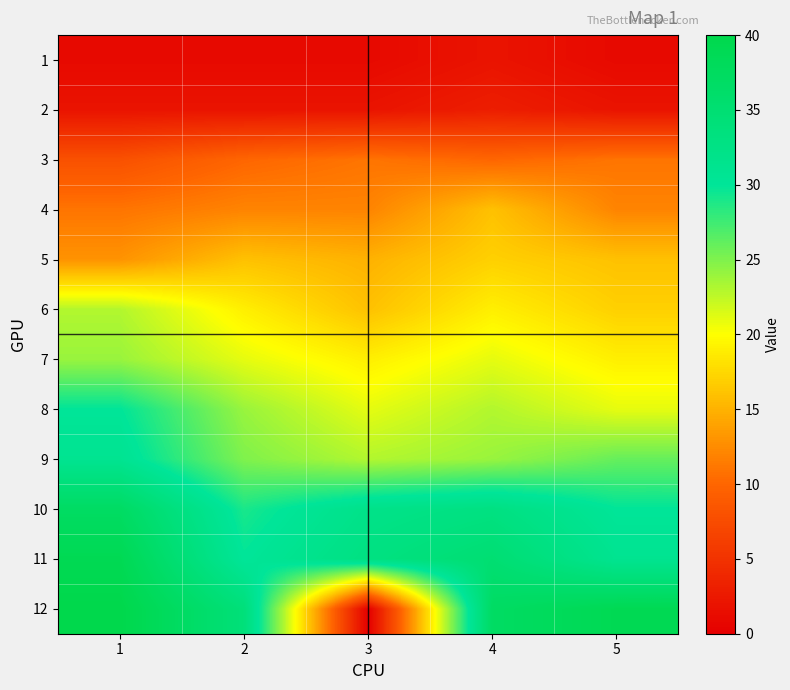

At which category is the sum across all series the highest?

1